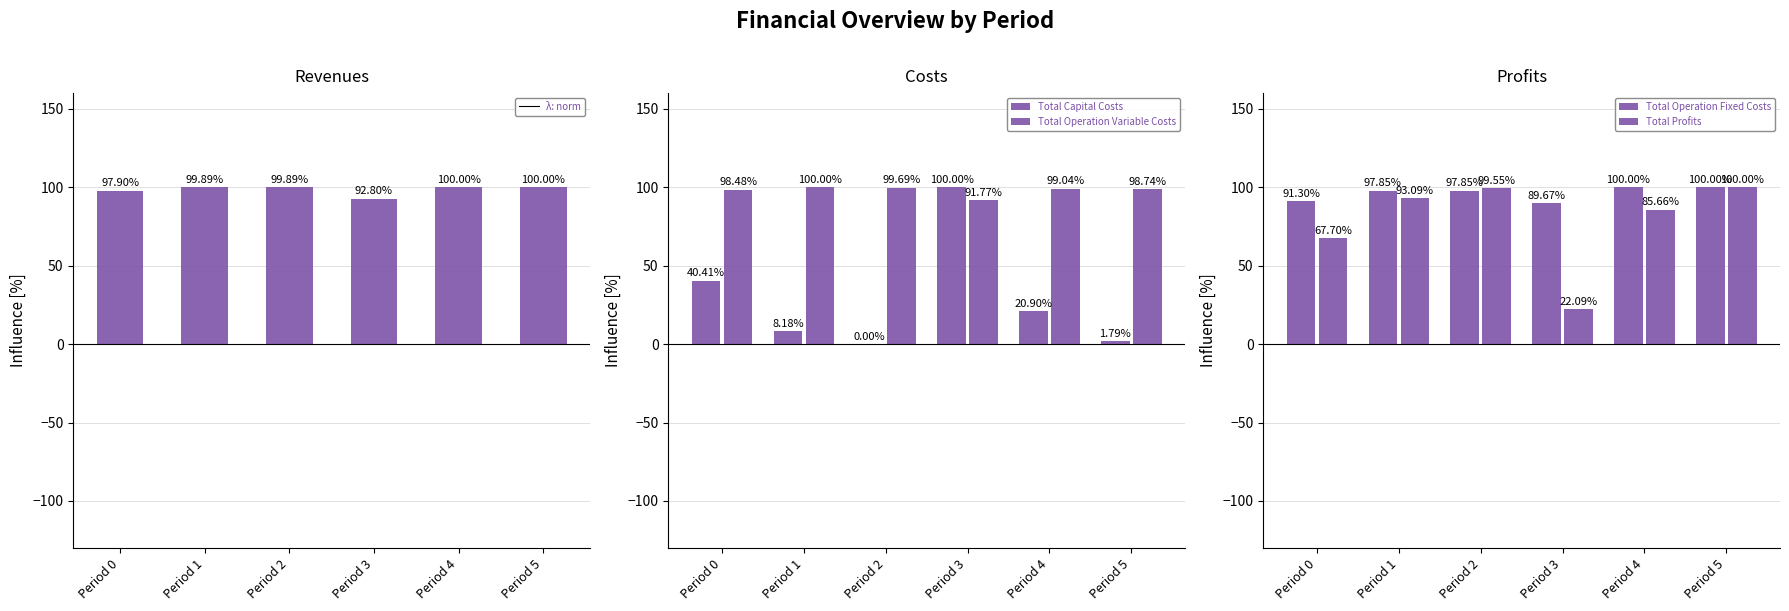

Between Period 3 and Period 5, which series saw the biggest shift?

Total Capital Costs